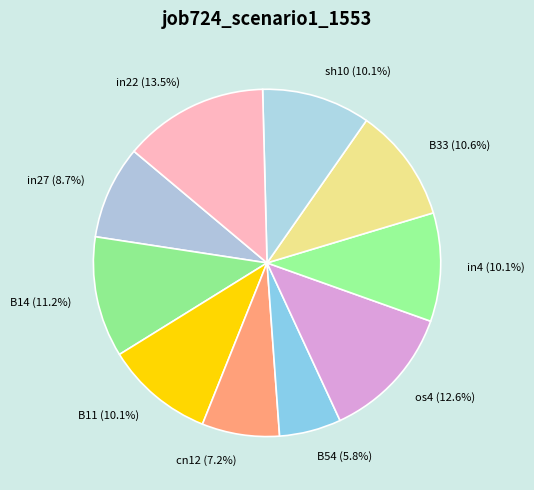

To the nearest percent, what is the average slice percentage?

10%